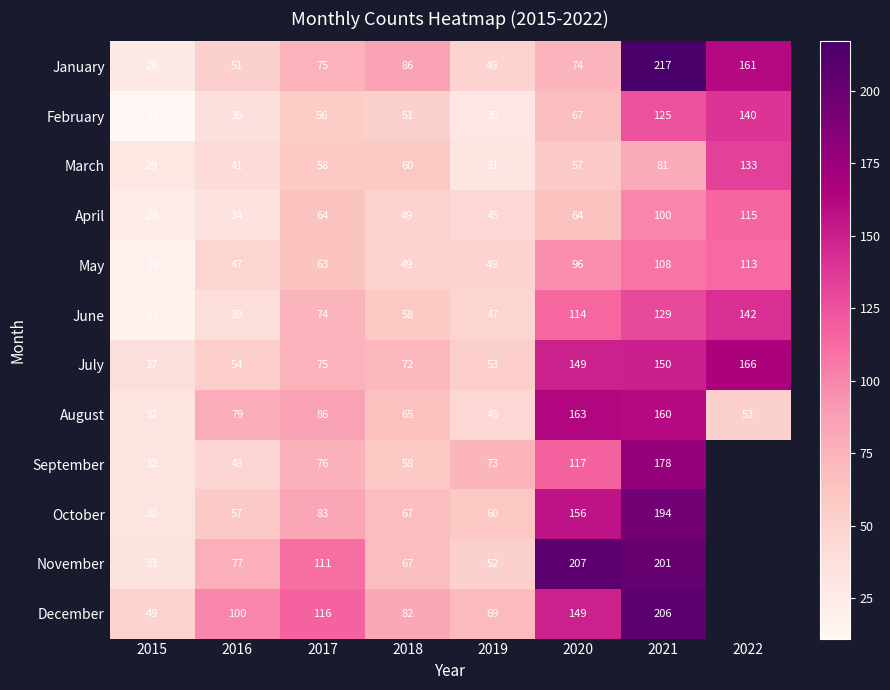

How many categories are shown in the chart?

8